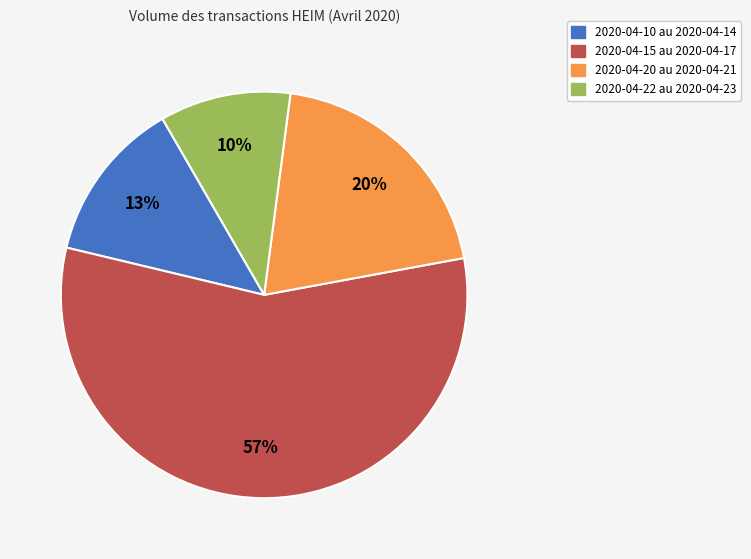

Is there any slice that represents more than half of the pie?

Yes